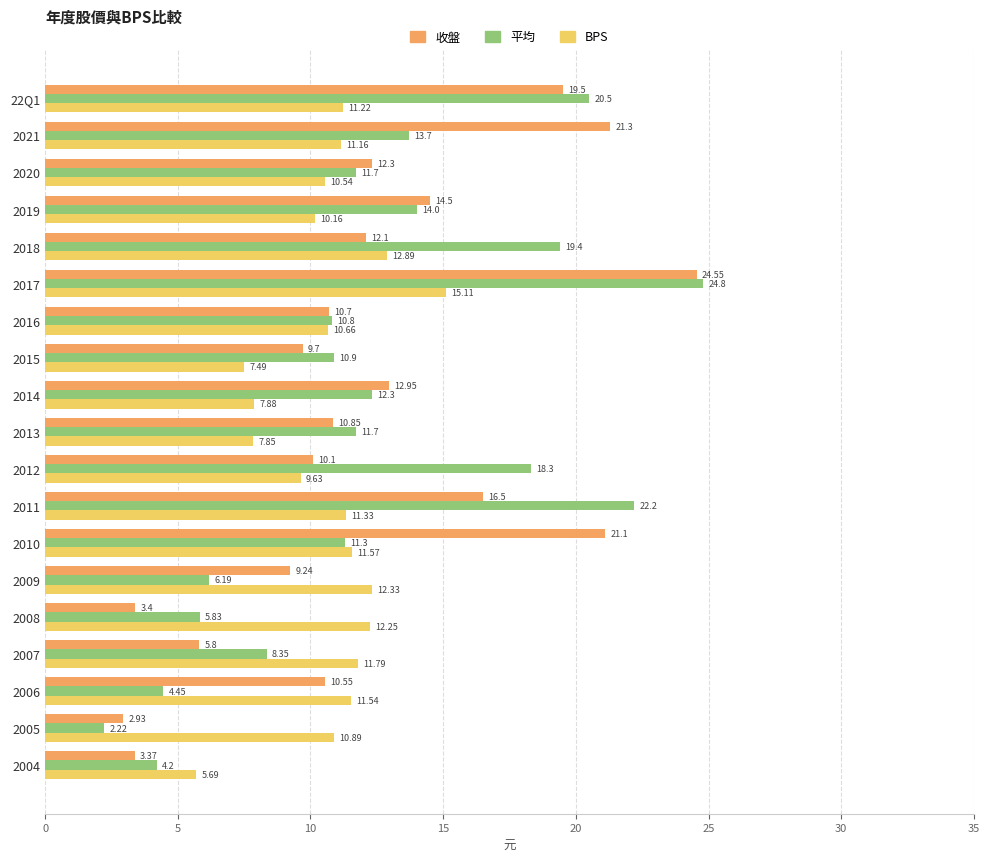

At how many categories does at least one series exceed 14?

8